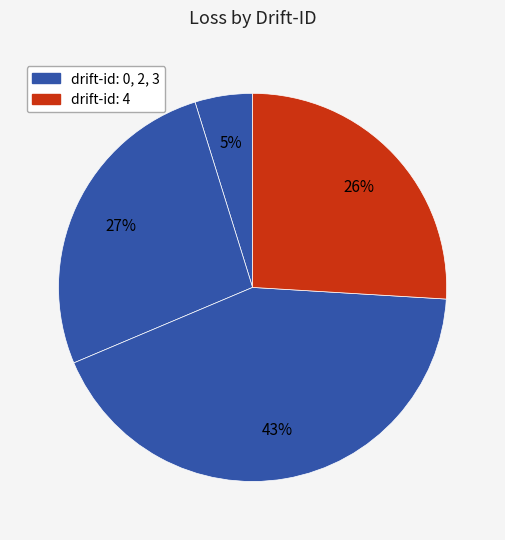

How many slices are in this pie chart?

4